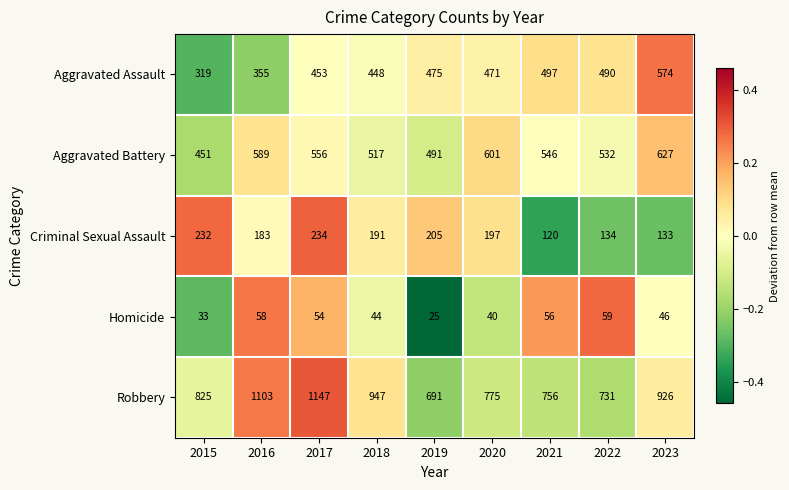

List the series in order of their peak value, highest first.

Robbery, Aggravated Battery, Aggravated Assault, Criminal Sexual Assault, Homicide